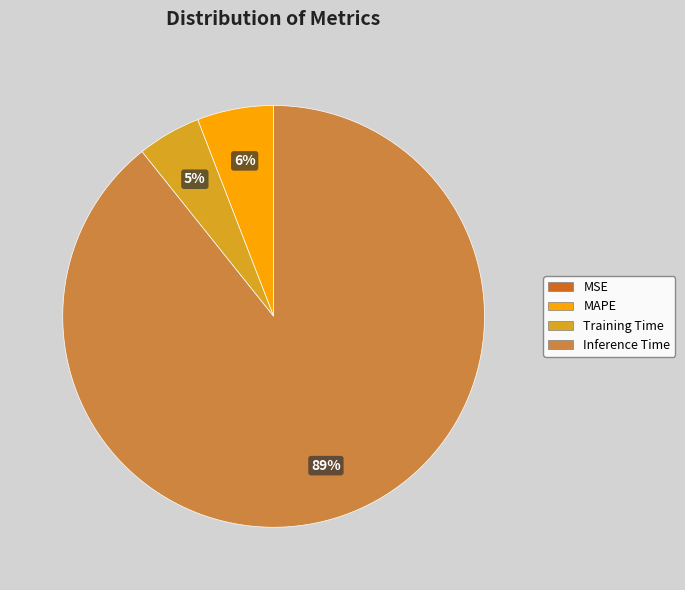

To the nearest percent, what is the average slice percentage?

25%